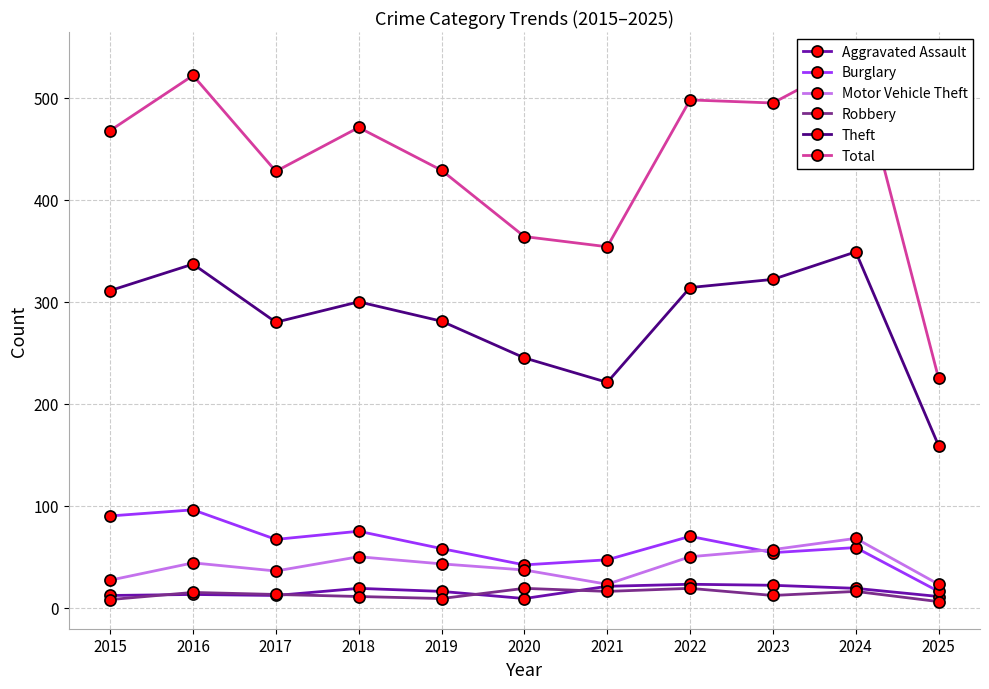

How many distinct data groups are displayed?

6